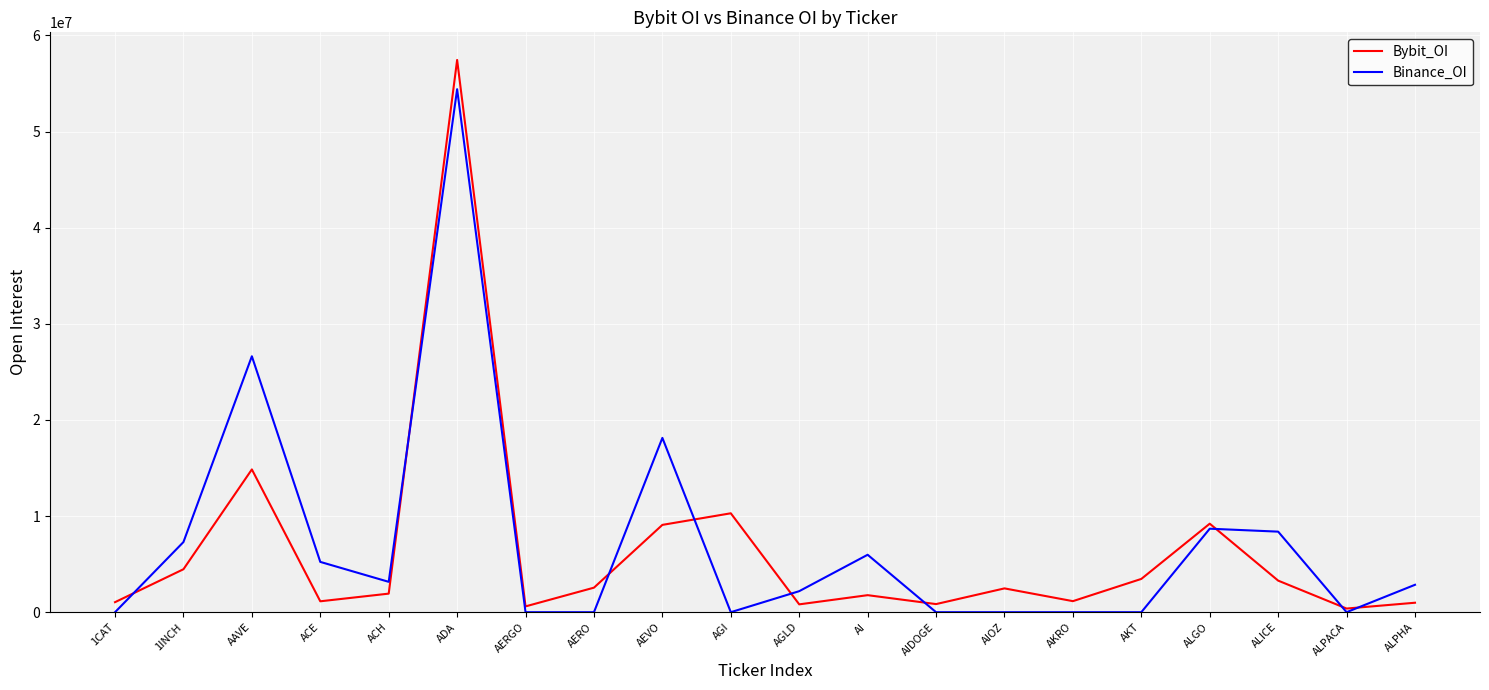

The Binance_OI series shows 33977108 at AKRO. True or false?

False